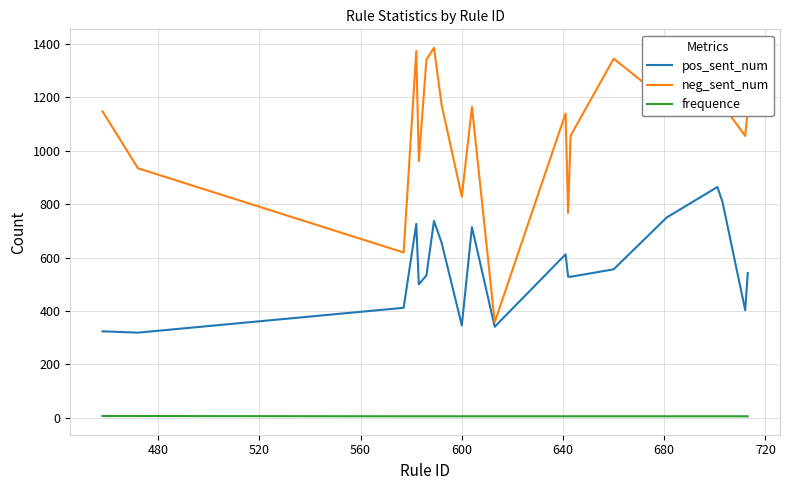

Which series has the widest spread of values?

neg_sent_num